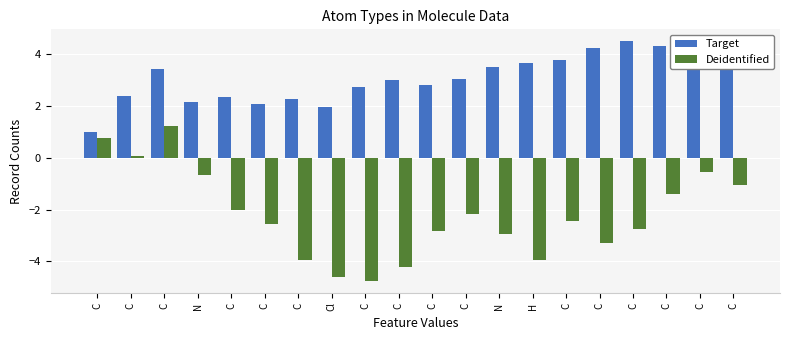

Which series has the widest spread of values?

Deidentified